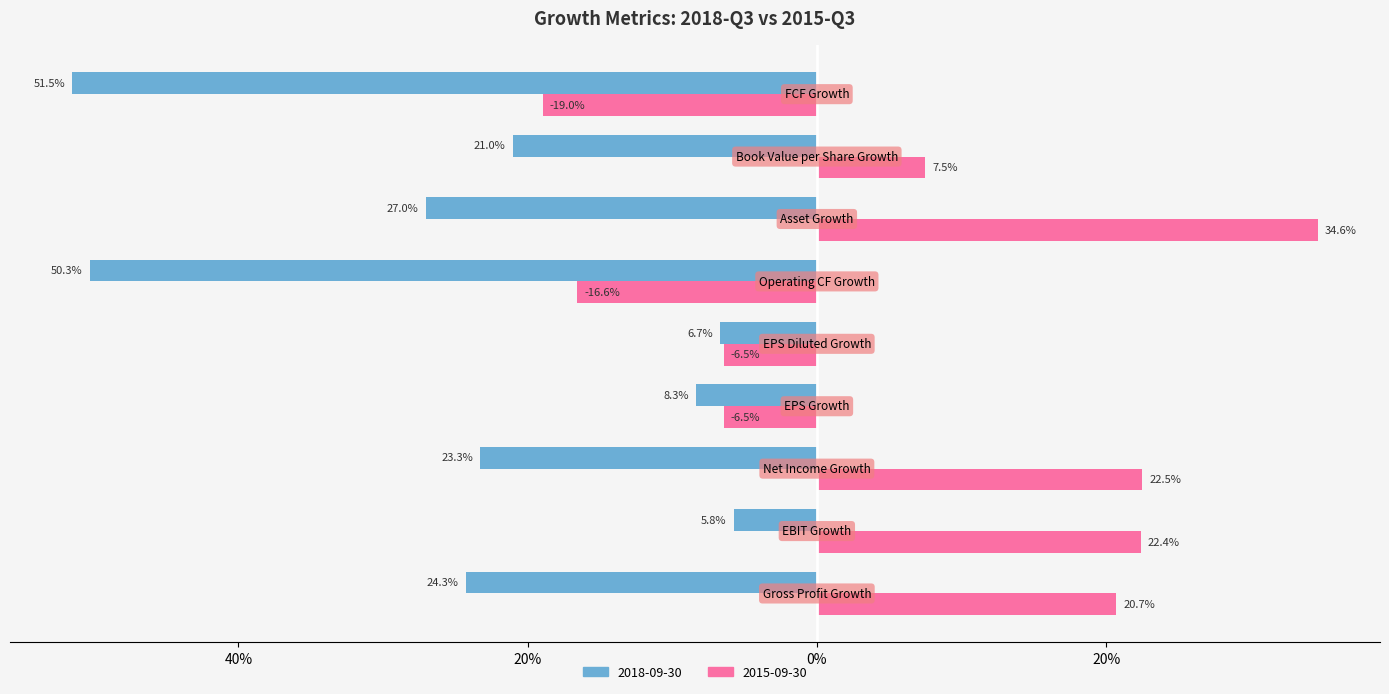

What is the maximum value for 2015-09-30?

0.3